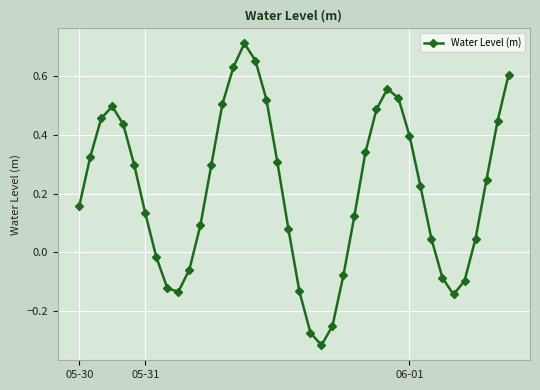

What is the difference between the maximum and second lowest values?

1.0